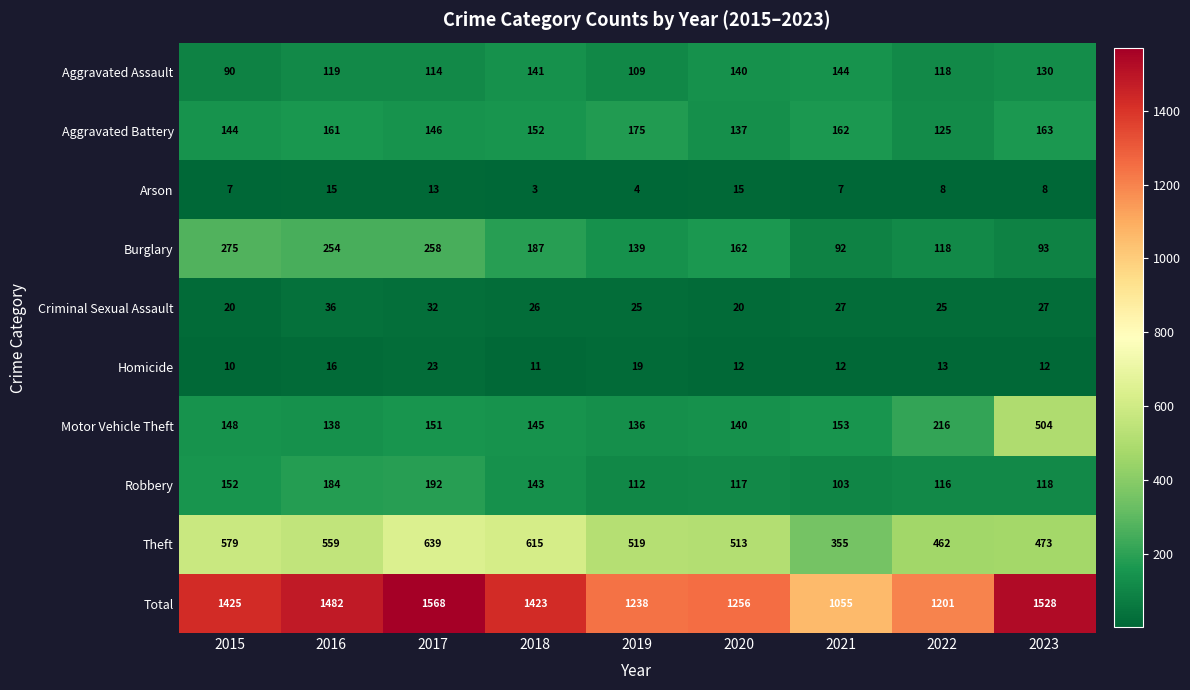

What is the maximum value shown in the chart?

1568